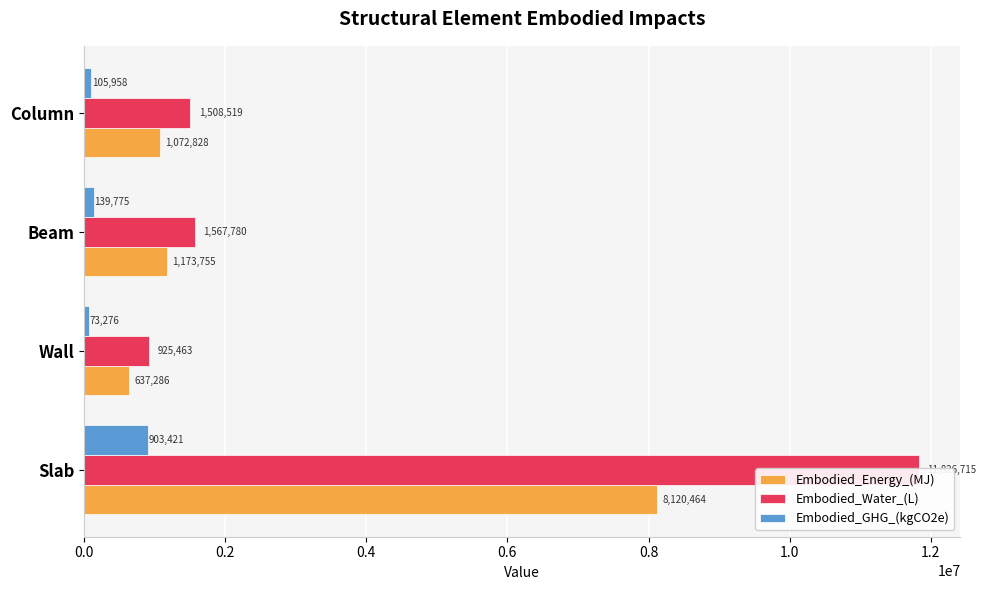

Rank the series by their average value, from highest to lowest.

Embodied_Water_(L), Embodied_Energy_(MJ), Embodied_GHG_(kgCO2e)